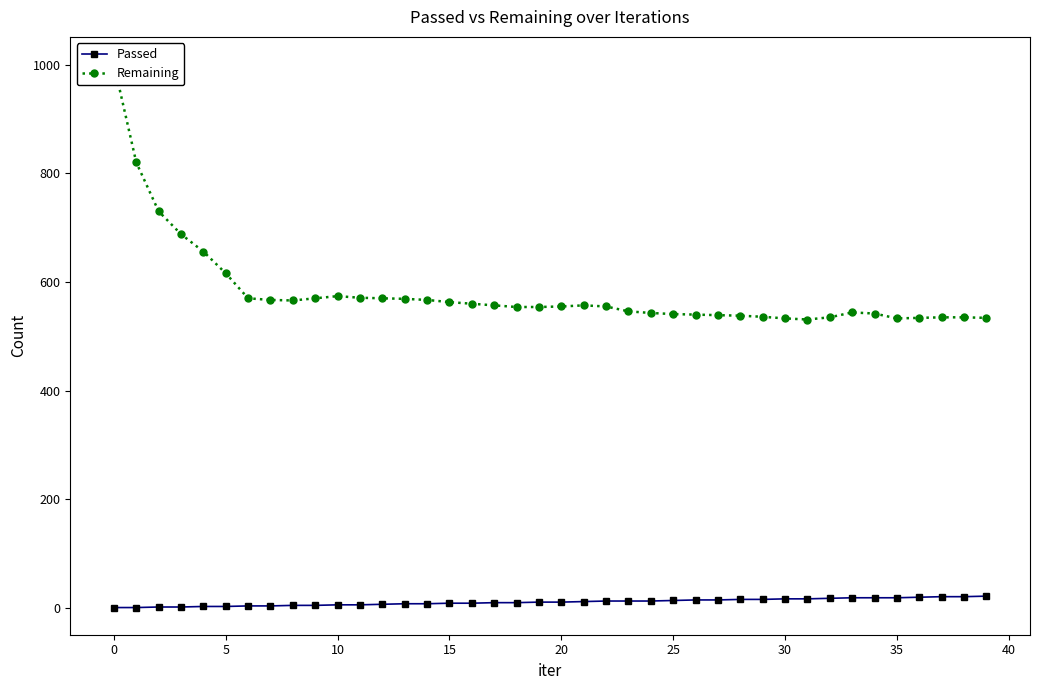

Read the Remaining value at 15, to the nearest 50.

550